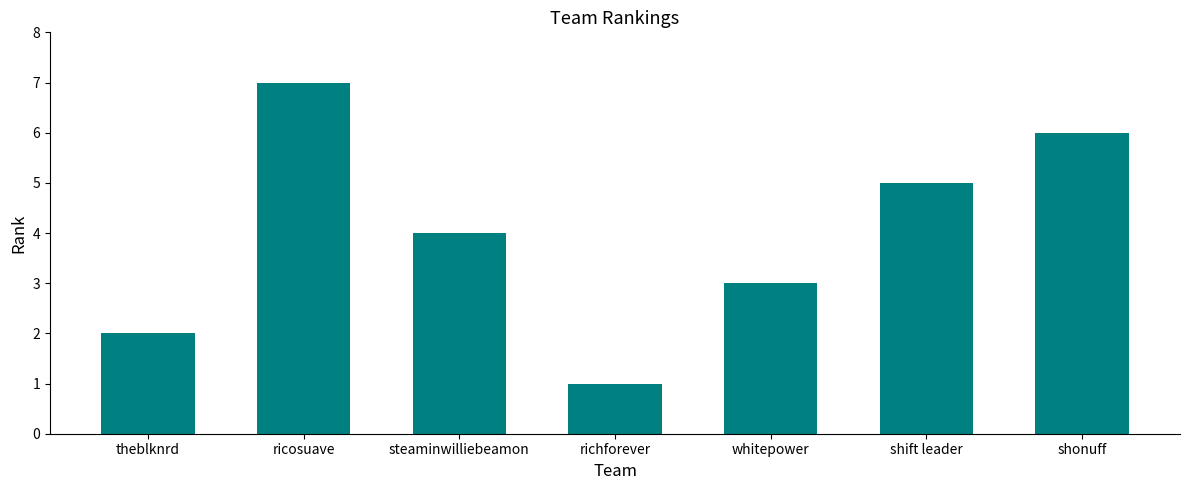

Rank the categories by value from lowest to highest.

richforever, theblknrd, whitepower, steaminwilliebeamon, shift leader, shonuff, ricosuave